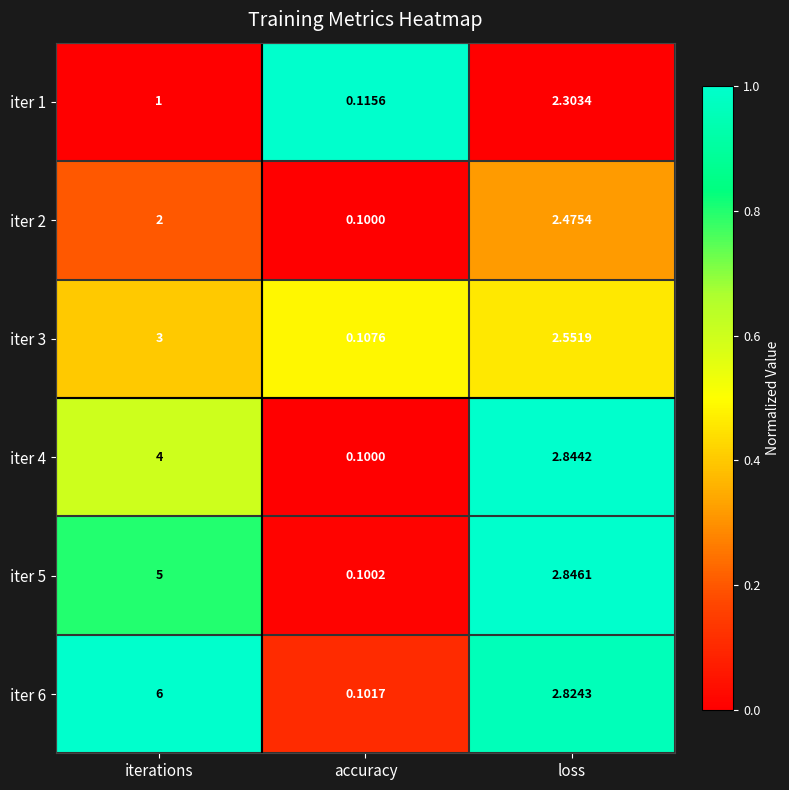

At which category does the chart reach its minimum across all series?

accuracy